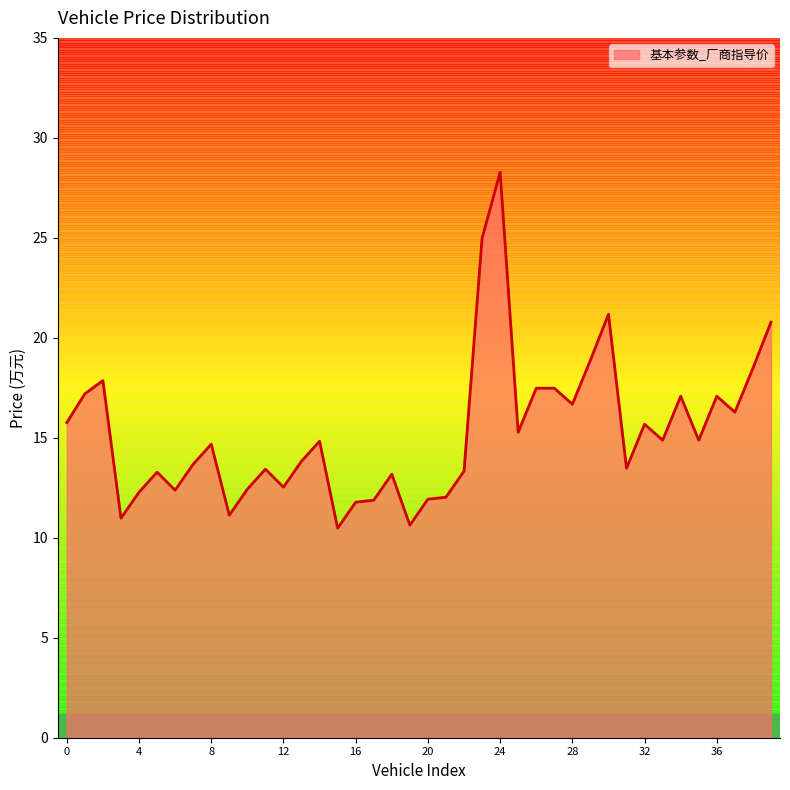

What is the difference between the maximum and minimum values?

17.8